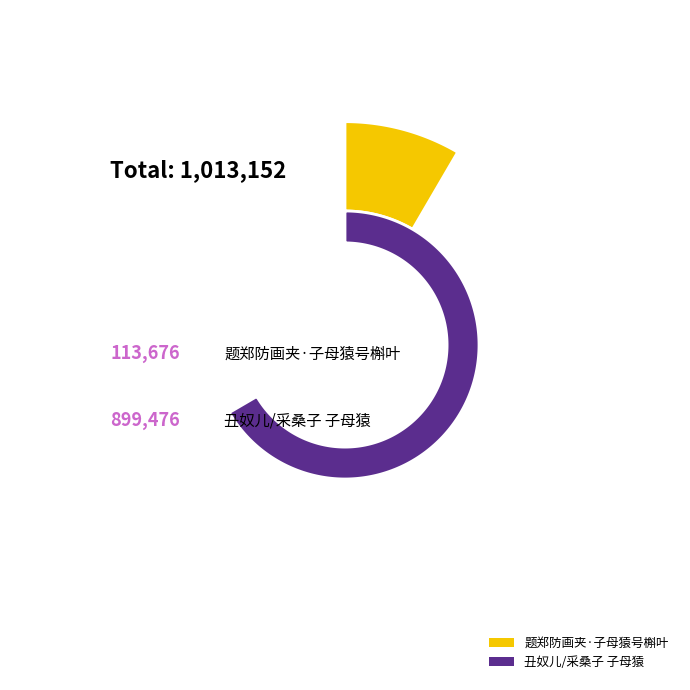

Is there a majority slice in this chart?

Yes